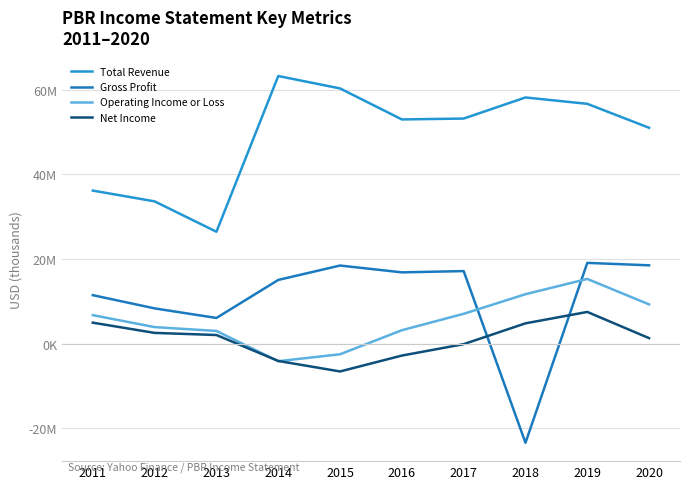

In Total Revenue, how many points are higher than both neighbors (excluding endpoints)?

2